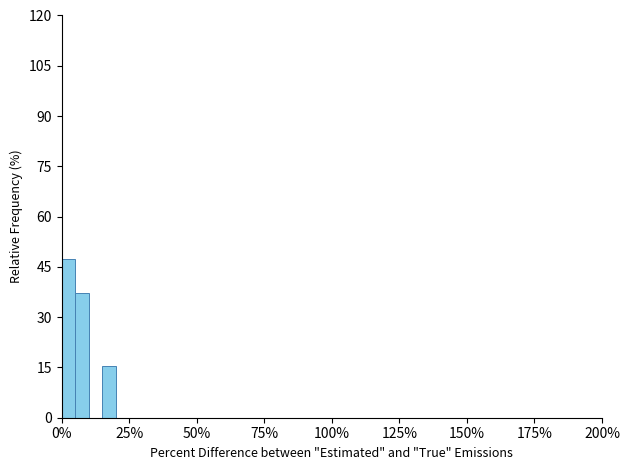

Read against the x-axis, roughly where is the centre of the tallest bar?

5